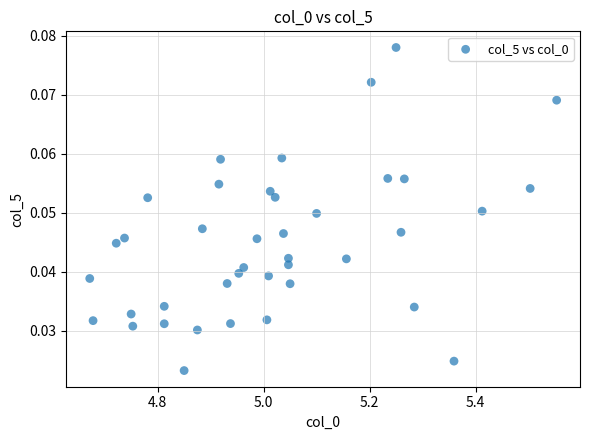

What is the range of X values (max minus min)?

0.9